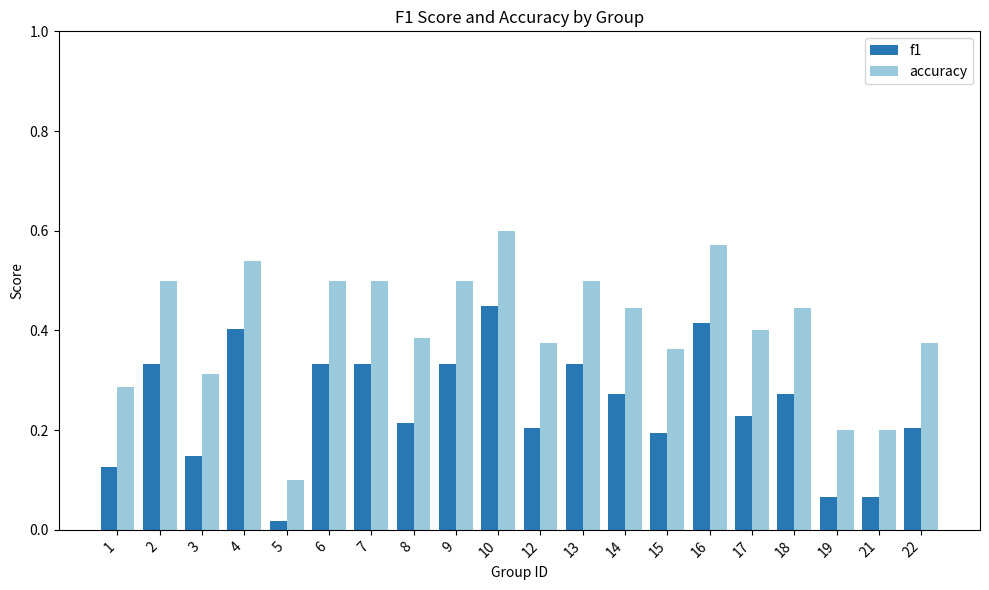

Which series has the largest range (max minus min)?

accuracy